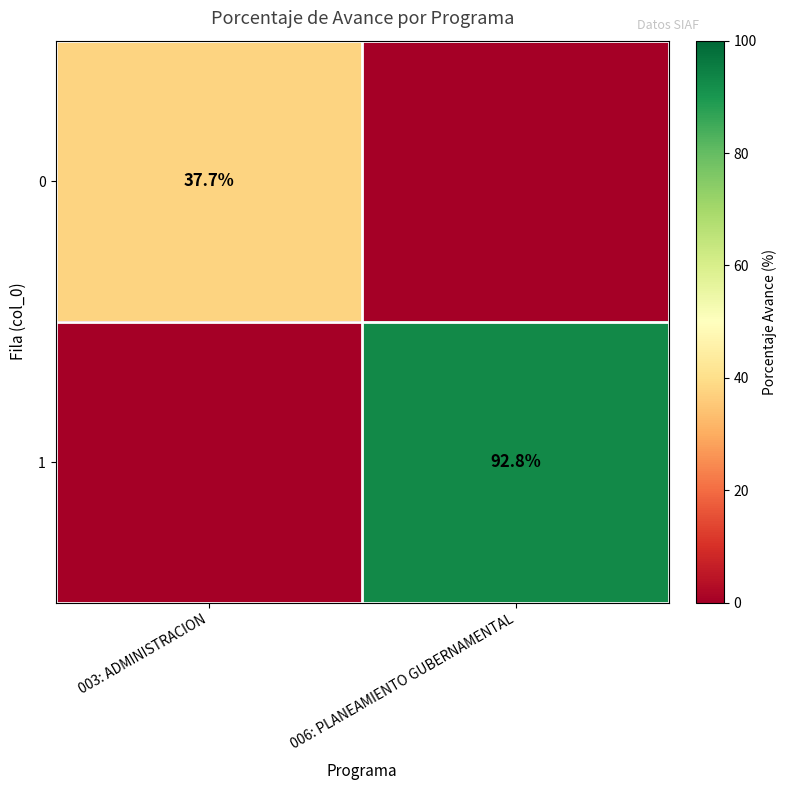

Is the value of 0 at 003: ADMINISTRACION greater than the value of 1 at 006: PLANEAMIENTO GUBERNAMENTAL?

No